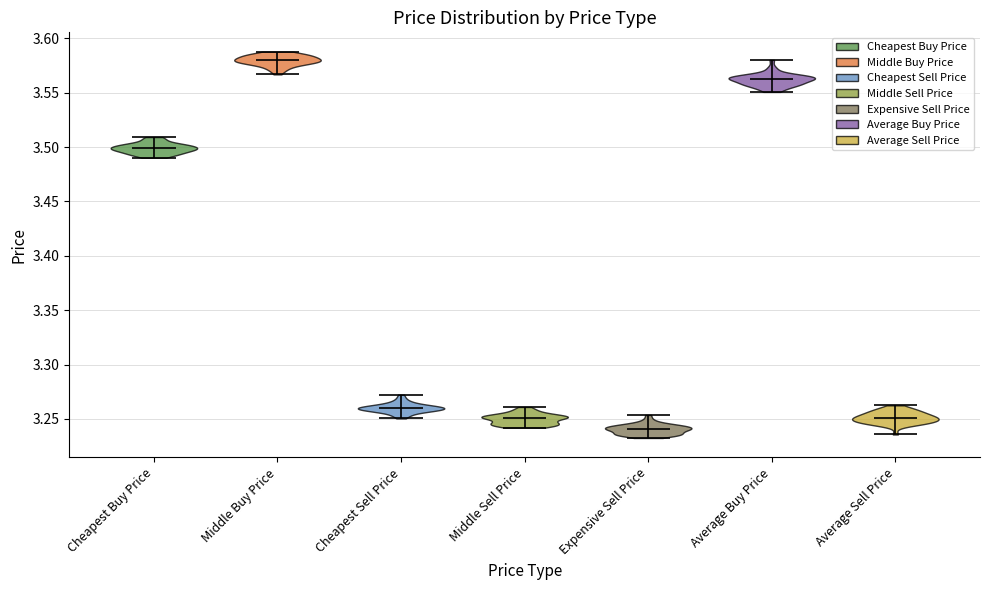

Reading left to right, read every violin against the y-axis: where its median line is, and the lowest and highest points it reaches. The values are not printed on the chart, so give them approximately, as read against the axis.

Cheapest Buy Price: median line 3.500, lowest point 3.490, highest point 3.510
Middle Buy Price: median line 3.580, lowest point 3.565, highest point 3.590
Cheapest Sell Price: median line 3.260, lowest point 3.250, highest point 3.270
Middle Sell Price: median line 3.250, lowest point 3.240, highest point 3.260
Expensive Sell Price: median line 3.240, lowest point 3.230, highest point 3.255
Average Buy Price: median line 3.560, lowest point 3.550, highest point 3.580
Average Sell Price: median line 3.250, lowest point 3.235, highest point 3.260